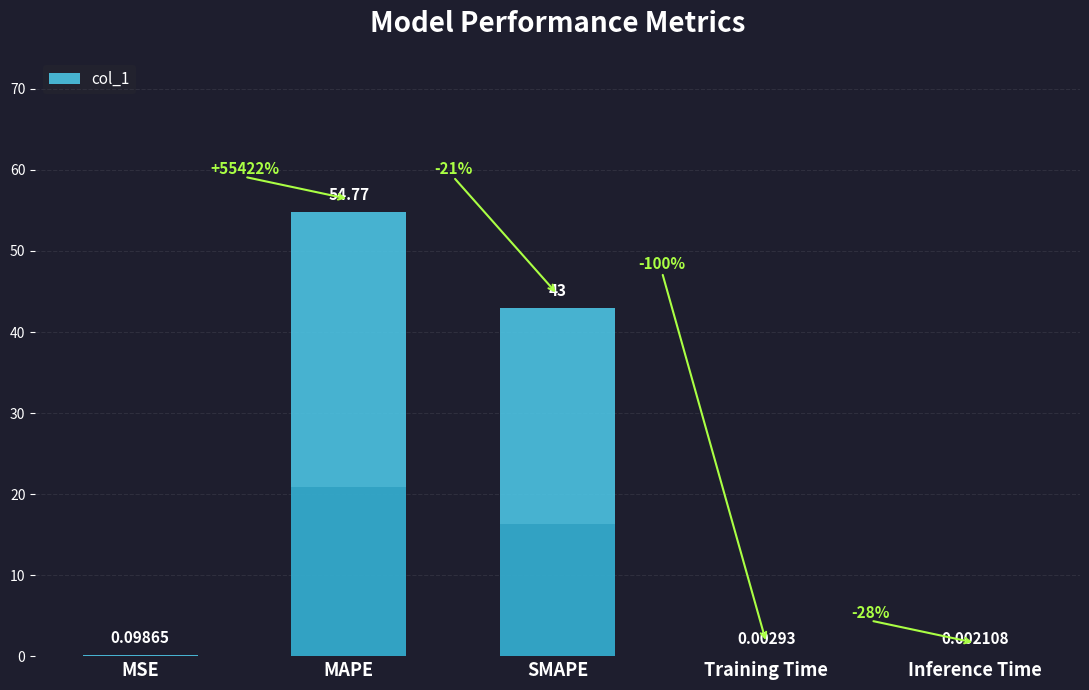

At which label is the value closest to 27?

SMAPE